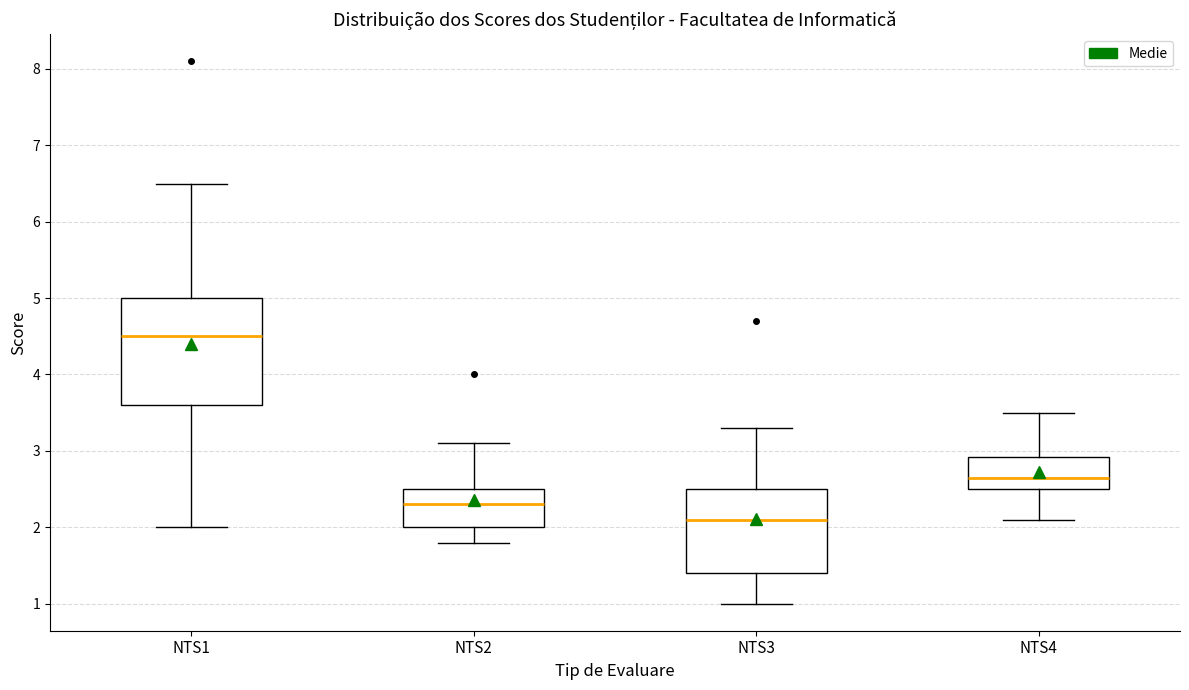

Reading left to right, read every box against the y-axis: the position of its median line, the range the box covers, and the ends of its whiskers. The values are not printed on the chart, so give them approximately, as read against the axis.

NTS1: median 4.5, box 3.6 to 5.0, whiskers 2.0 to 6.5
NTS2: median 2.3, box 2.0 to 2.5, whiskers 1.8 to 3.1
NTS3: median 2.1, box 1.4 to 2.5, whiskers 1.0 to 3.3
NTS4: median 2.7, box 2.5 to 2.9, whiskers 2.1 to 3.5